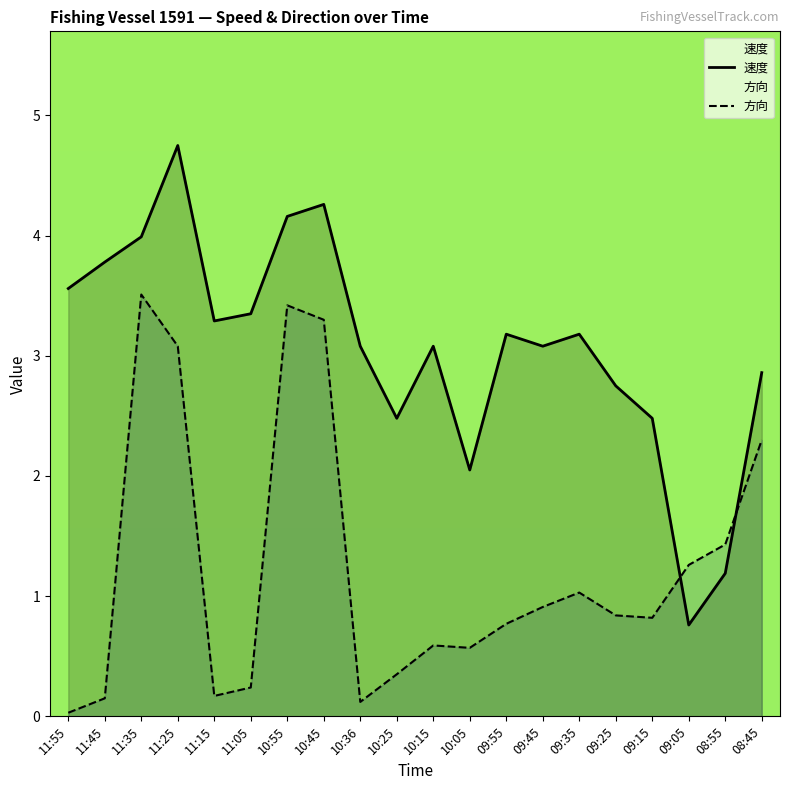

What is the sum of the 速度 values at 09:05 and 09:35?

3.9